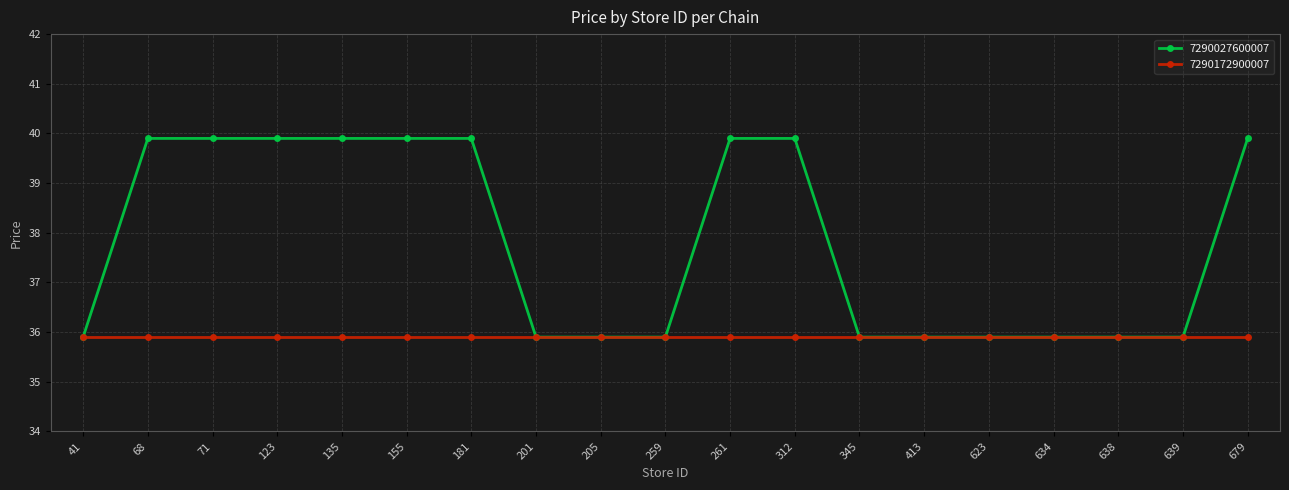

Which series has the largest range (max minus min)?

7290027600007